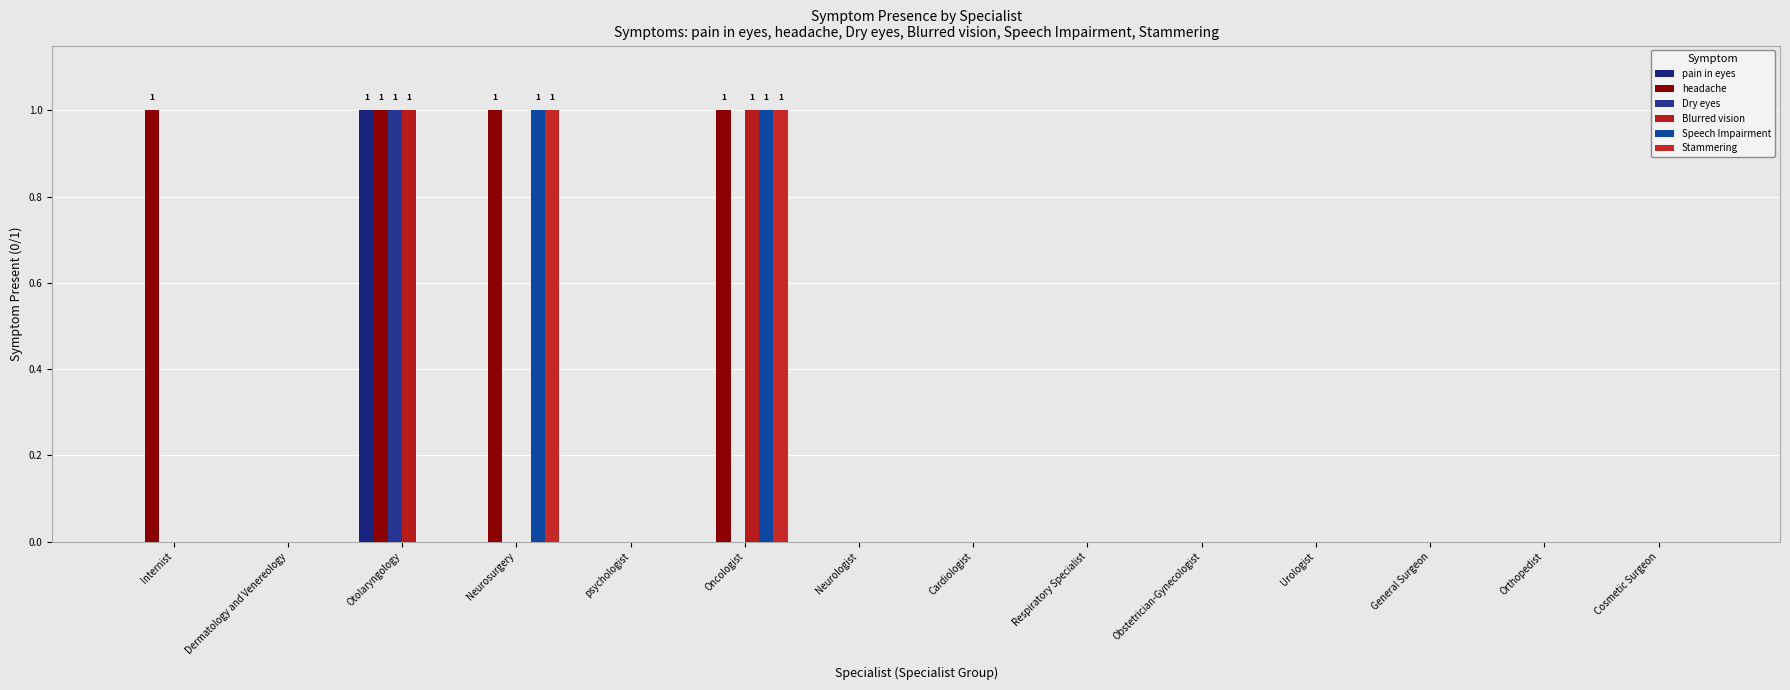

Are the bars horizontal?

No